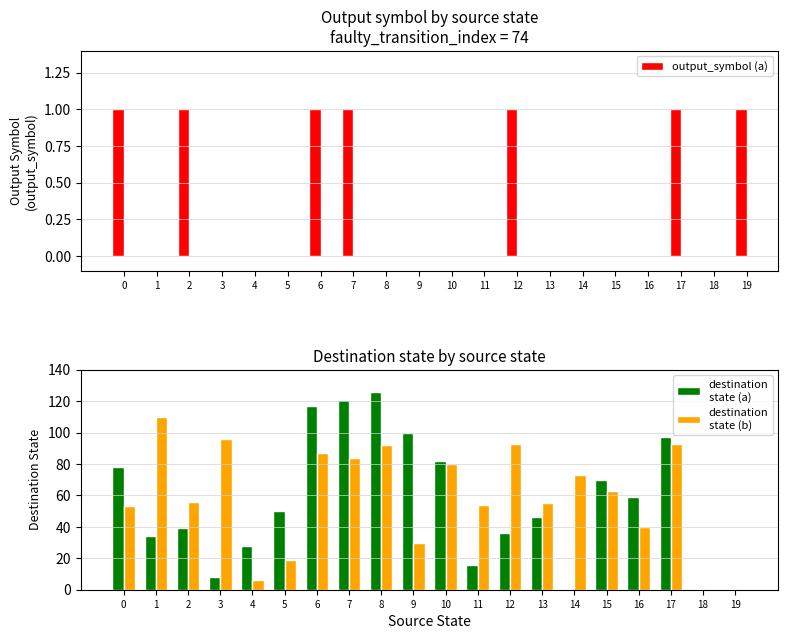

True or false: destination
state (a) has a value of 63 at 2.

False